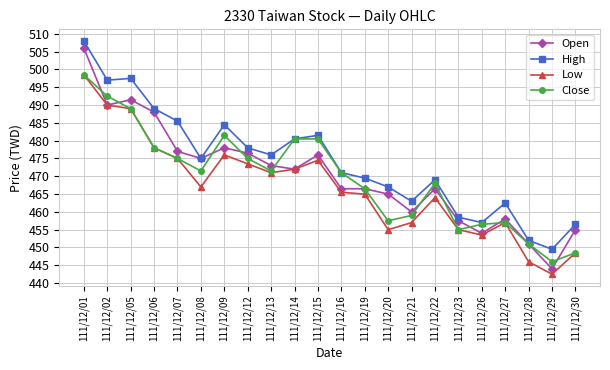

Which series has the largest total across all categories?

High